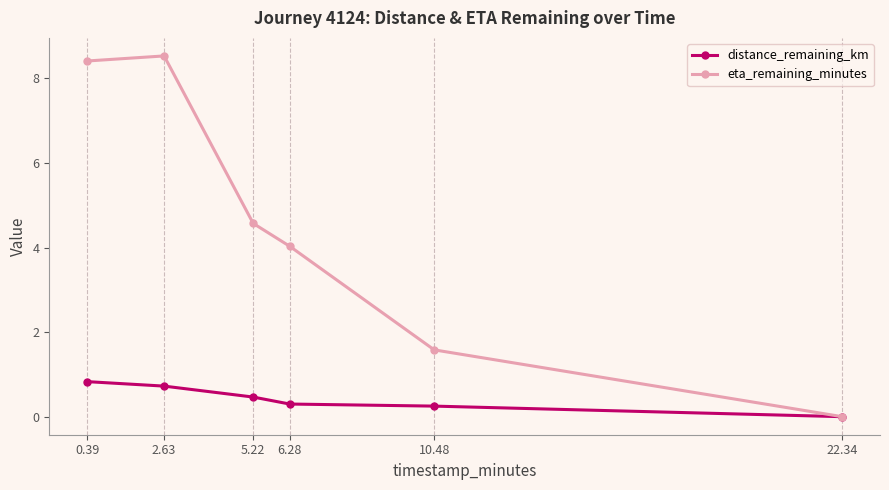

What position from the right is 10.48?

2